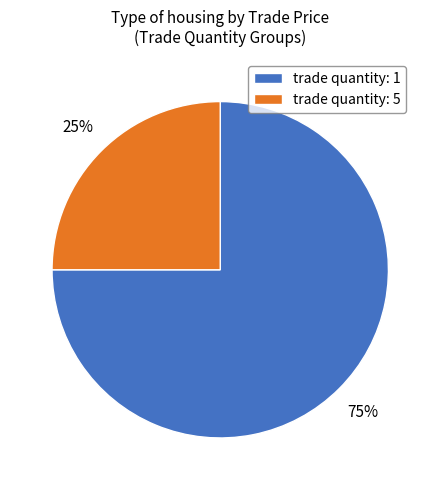

Which slice is the smallest?

trade quantity: 5